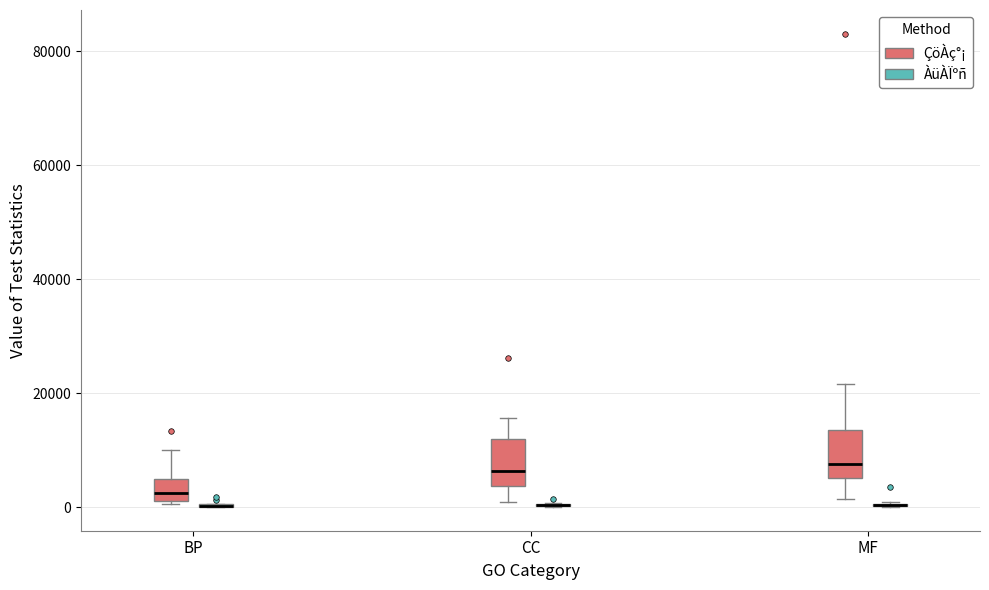

Reading left to right, read every box against the y-axis: the position of its median line, the range the box covers, and the ends of its whiskers. The values are not printed on the chart, so give them approximately, as read against the axis.

BP (ÇöÀç°¡): median 2000 (inside the box), box 2000 to 4000, whiskers 0 to 10000
BP (ÀüÀÏºñ): box collapsed to a line at 0, whiskers 0 to 0
CC (ÇöÀç°¡): median 6000, box 4000 to 12000, whiskers 0 to 16000
CC (ÀüÀÏºñ): box collapsed to a line at 0, whiskers 0 to 0
MF (ÇöÀç°¡): median 8000, box 6000 to 14000, whiskers 2000 to 22000
MF (ÀüÀÏºñ): box collapsed to a line at 0, whiskers 0 to 2000